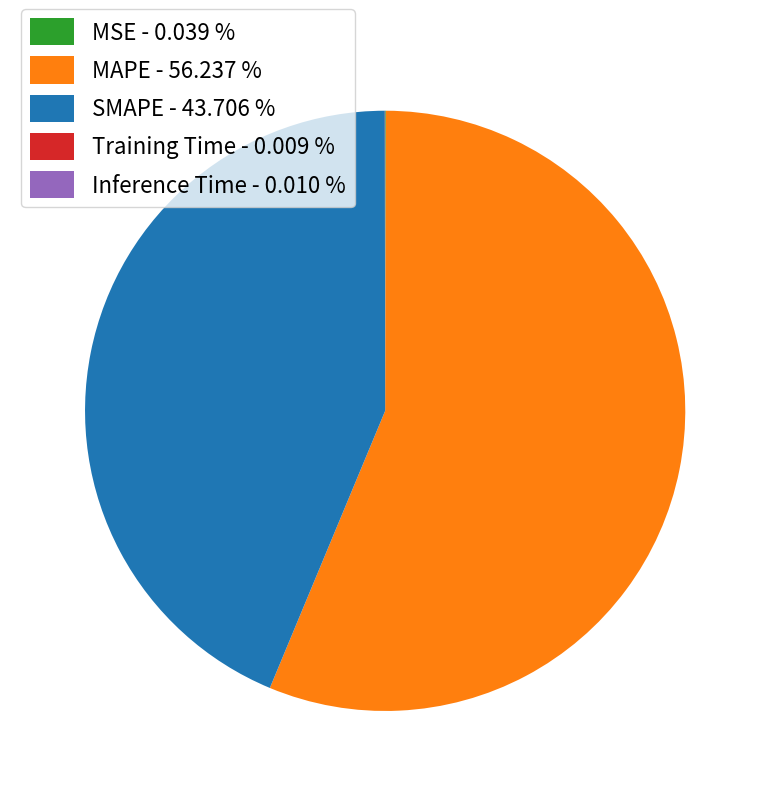

Do SMAPE - 43.706 % and MAPE - 56.237 % together represent more than half of the pie?

Yes